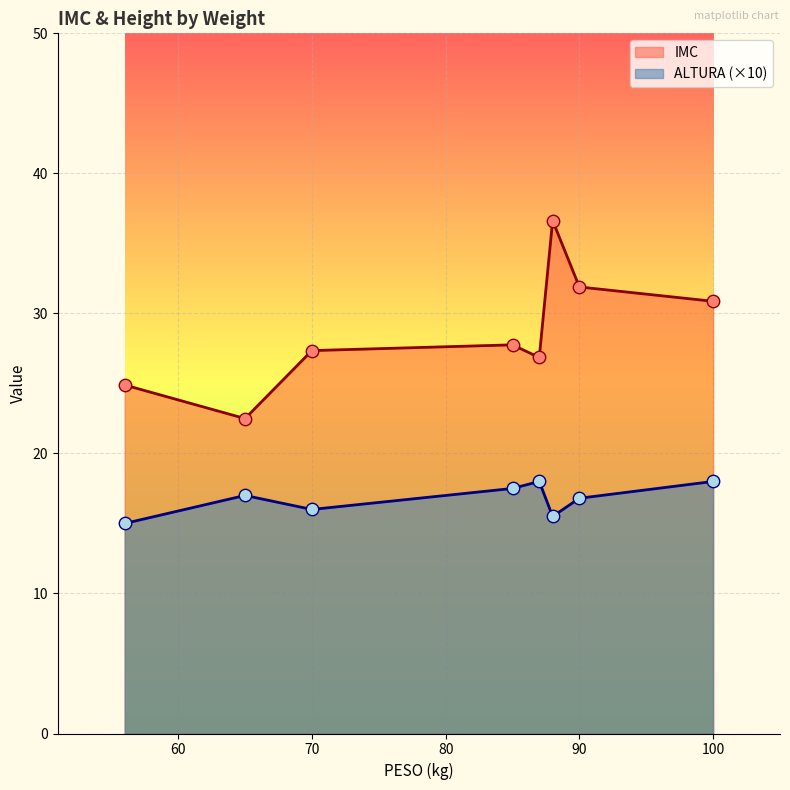

Which series has the largest total across all categories?

IMC